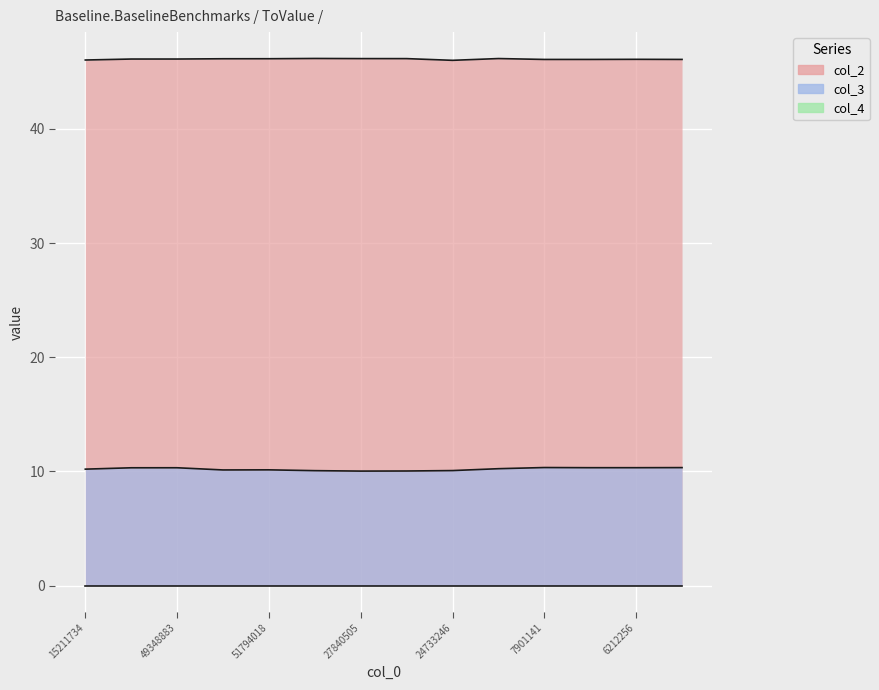

True or false: col_2 and col_3 intersect in this chart.

False